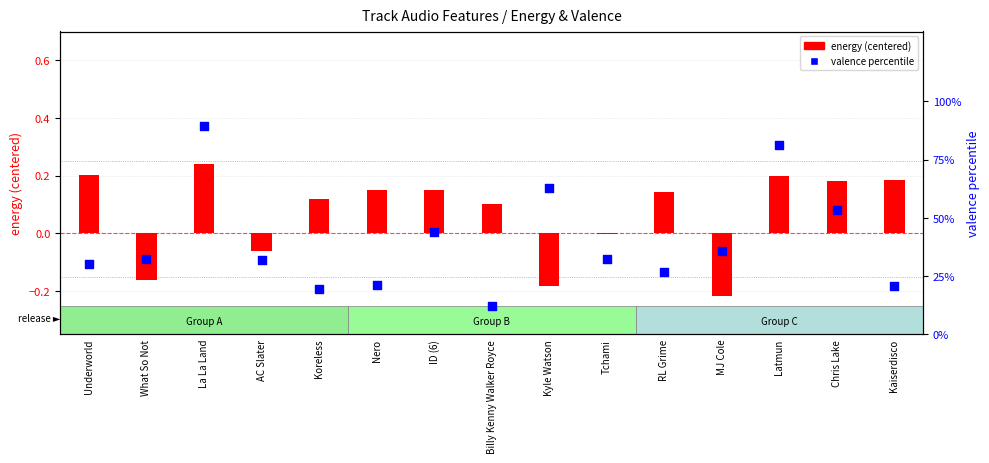

Which series has the largest total across all categories?

valence (%)